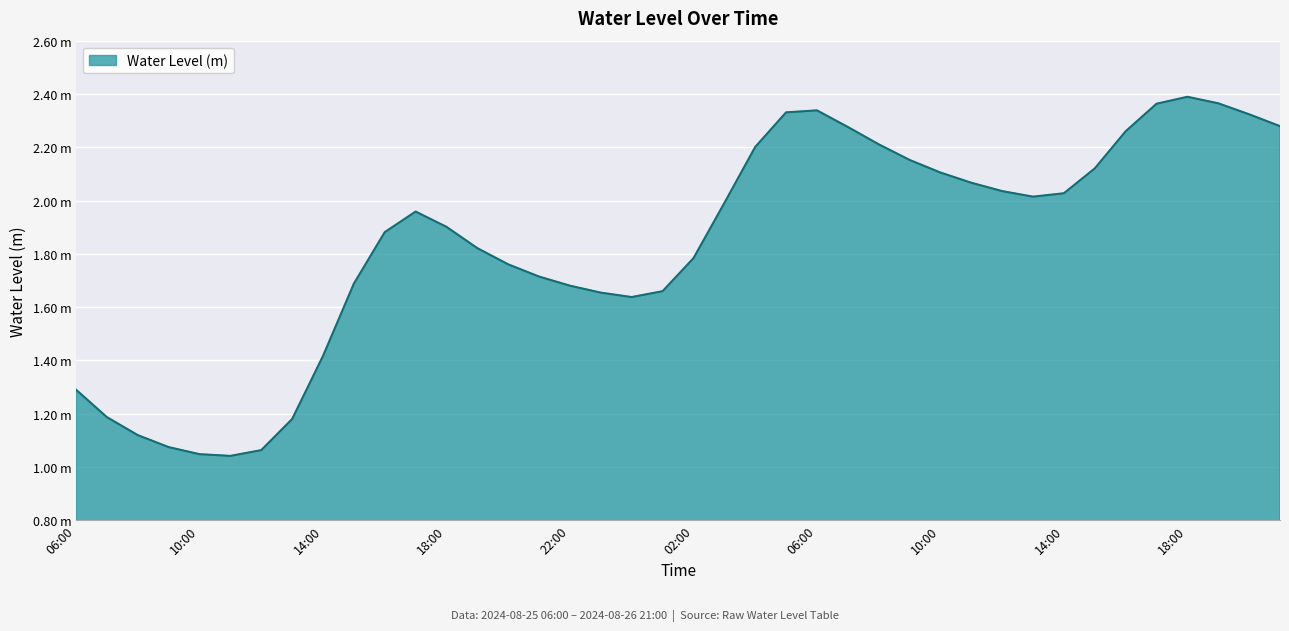

Is this an area chart (filled region under the line)?

Yes